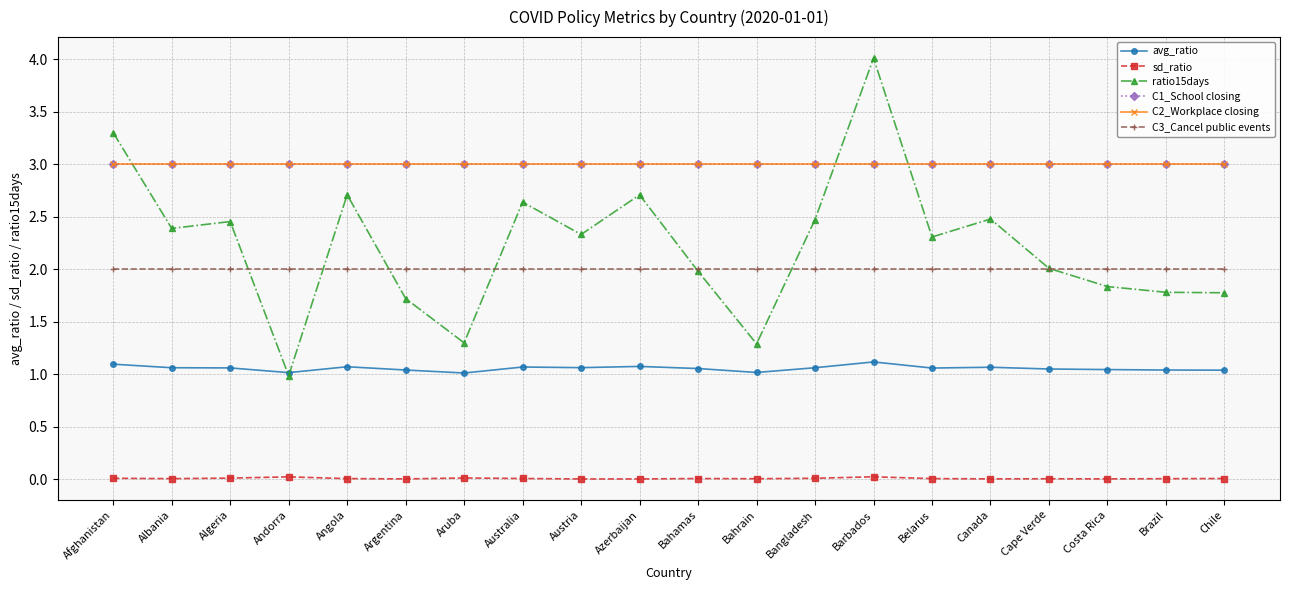

Does the chart have visible grid lines?

Yes